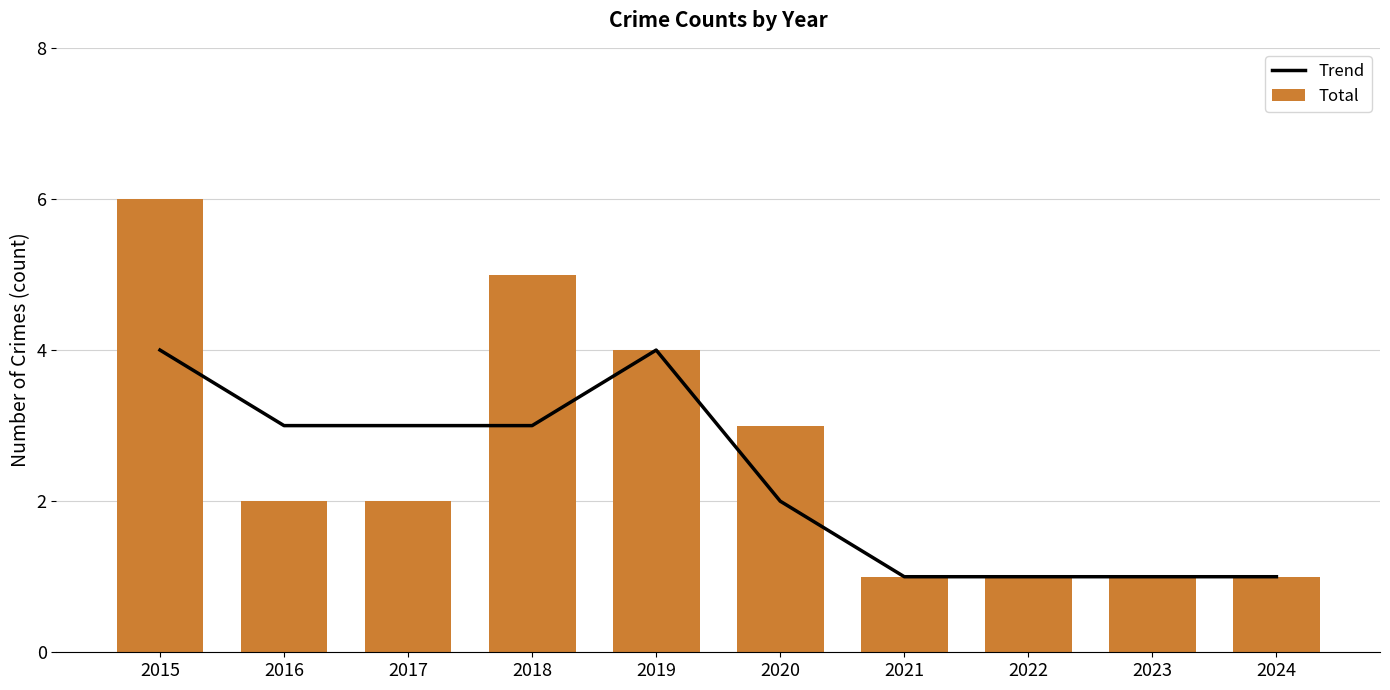

What is the sum of all Trend values?

23